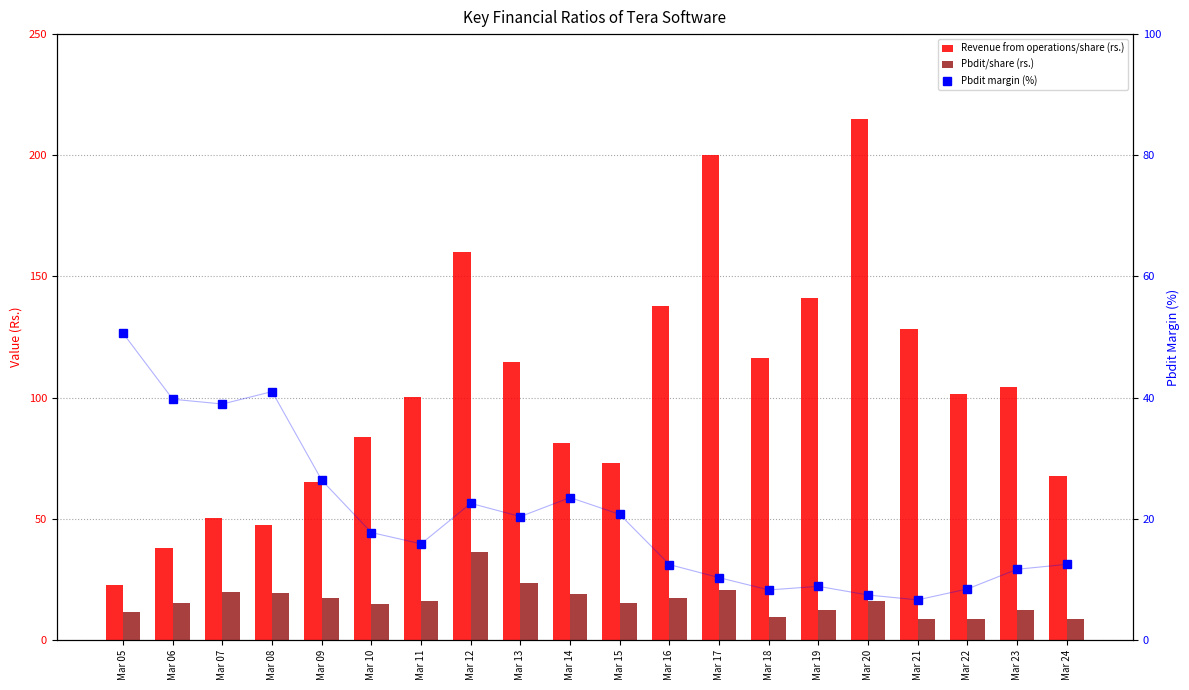

Which series has the largest total across all categories?

Revenue from operations/share (rs.)